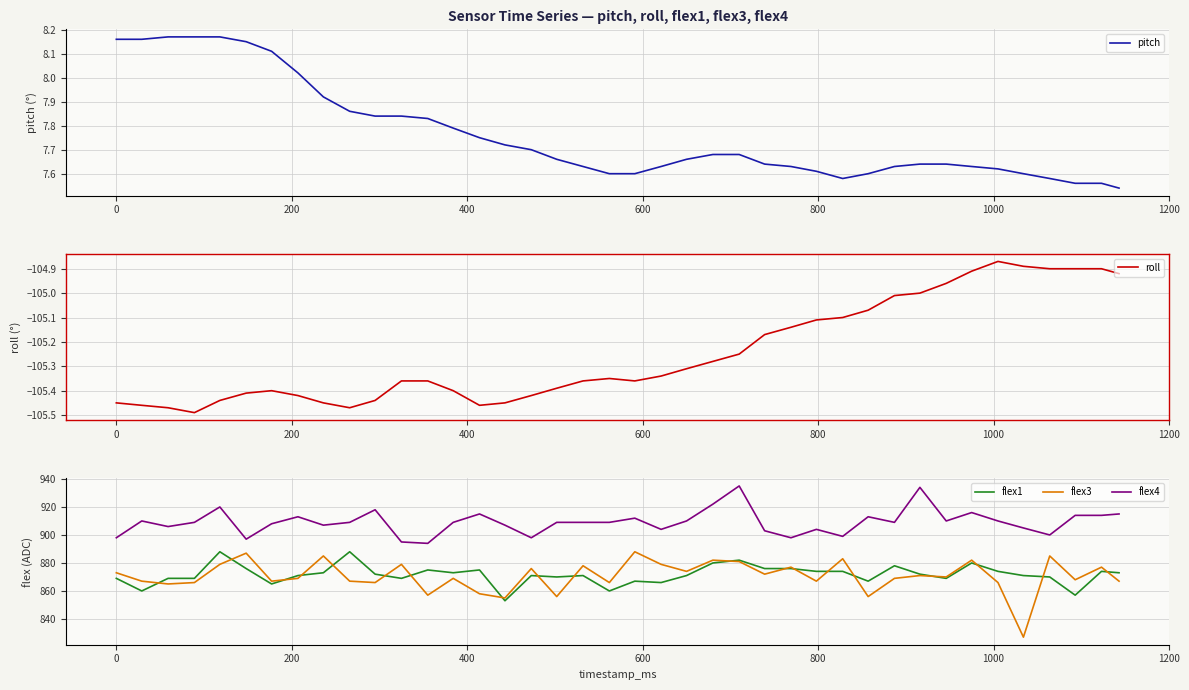

True or false: flex3 and roll intersect in this chart.

False